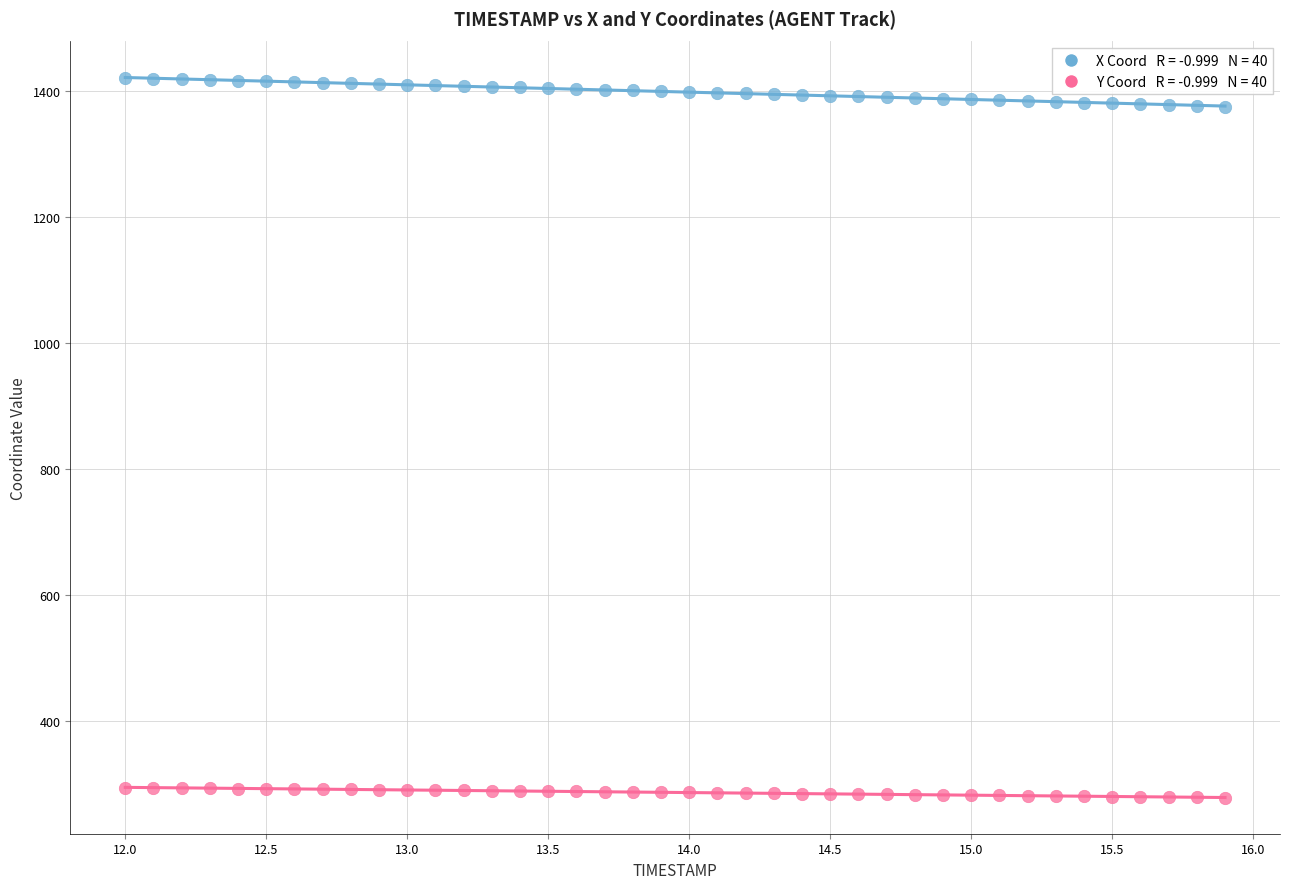

Across all data points, what is the range of Y values (max minus min)?

1141.1